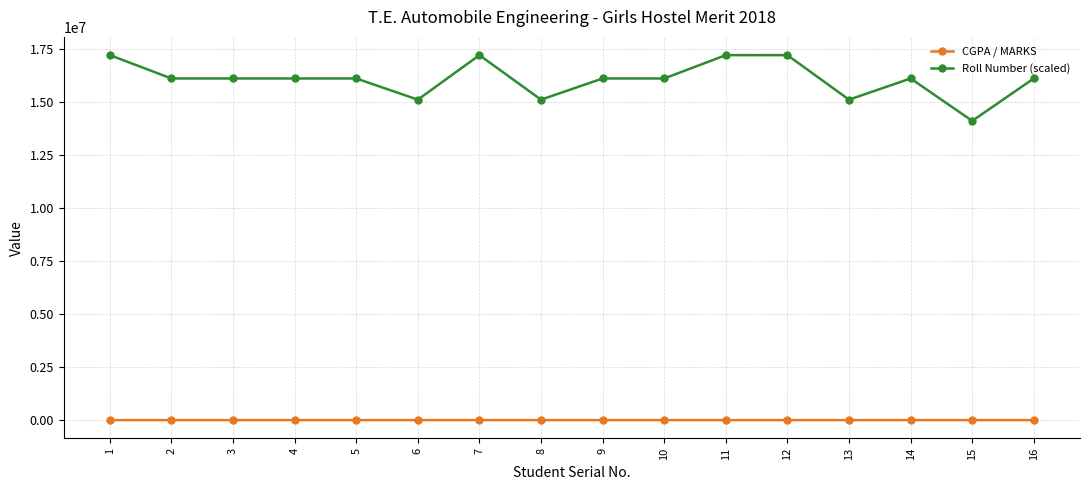

What is the sum of all CGPA / MARKS values?

60.5